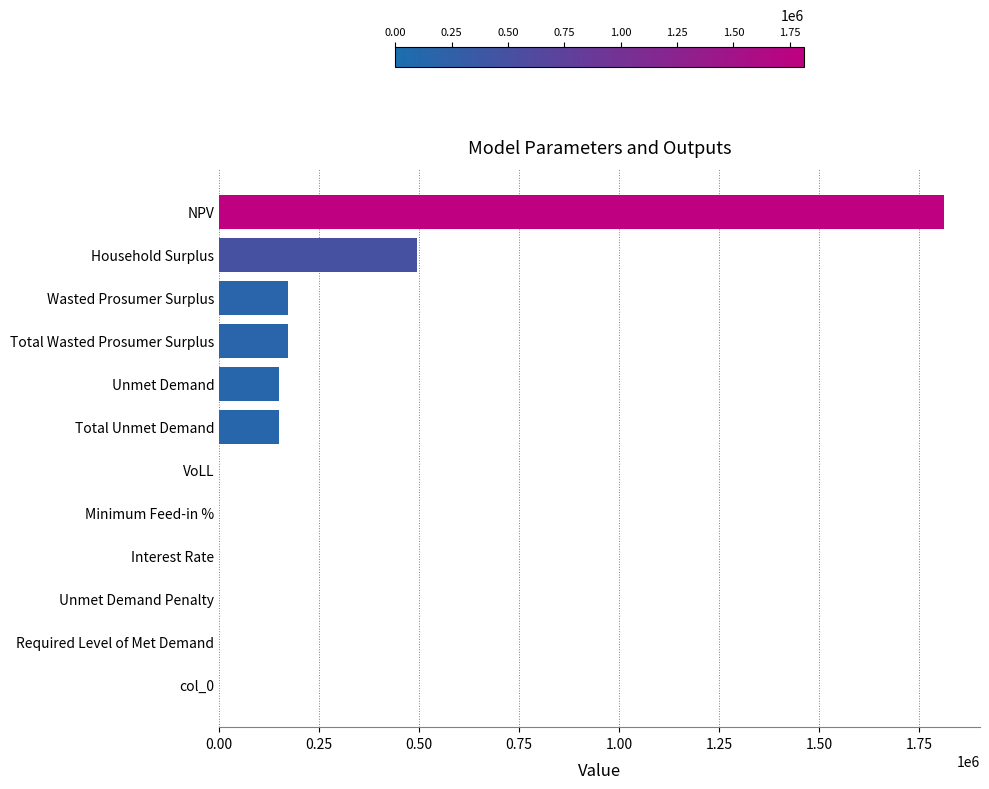

Which label corresponds to the largest value in the chart?

NPV